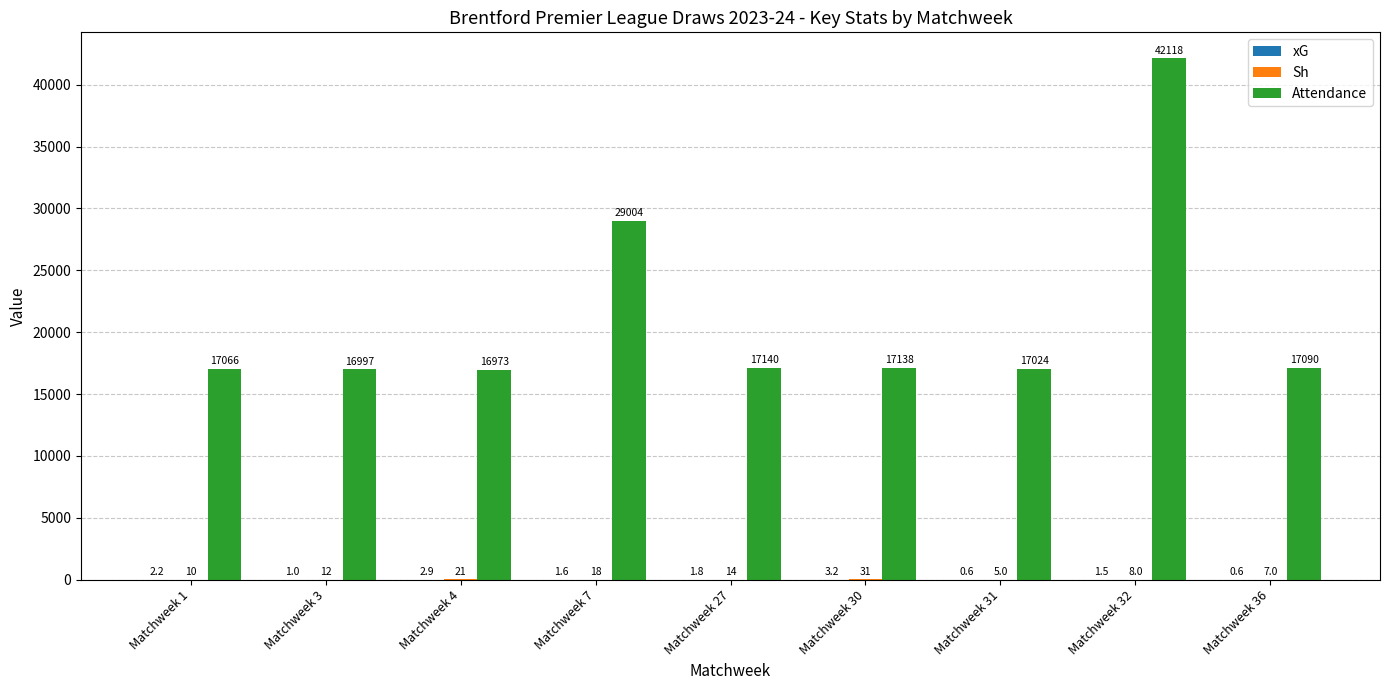

Which series has the largest total across all categories?

Attendance